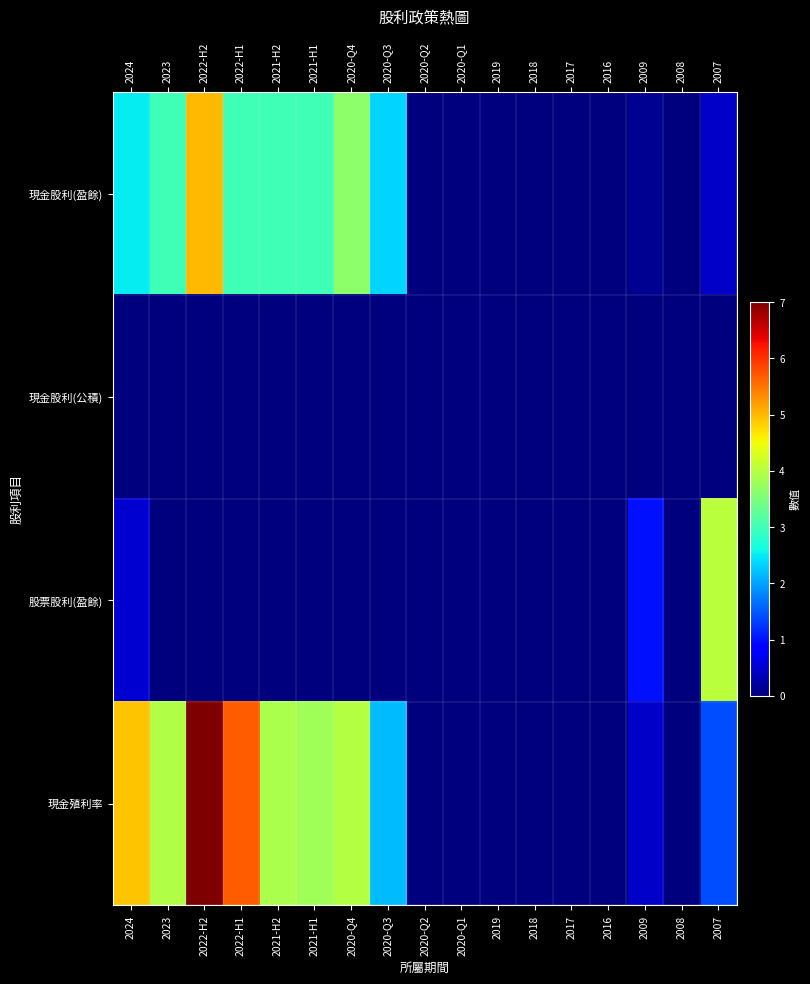

Reading right to left, transcribe all the data shown in this chart.

現金股利(盈餘): 2007=0.5	2008=0.0	2009=0.1	2016=0.0	2017=0.0	2018=0.0	2019=0.0	2020-Q1=0.0	2020-Q2=0.0	2020-Q3=2.4	2020-Q4=3.6	2021-H1=3.0	2021-H2=3.0	2022-H1=3.0	2022-H2=5.0	2023=3.0	2024=2.5
現金股利(公積): 2007=0.0	2008=0.0	2009=0.0	2016=0.0	2017=0.0	2018=0.0	2019=0.0	2020-Q1=0.0	2020-Q2=0.0	2020-Q3=0.0	2020-Q4=0.0	2021-H1=0.0	2021-H2=0.0	2022-H1=0.0	2022-H2=0.0	2023=0.0	2024=0.0
股票股利(盈餘): 2007=4.0	2008=0.0	2009=1.0	2016=0.0	2017=0.0	2018=0.0	2019=0.0	2020-Q1=0.0	2020-Q2=0.0	2020-Q3=0.0	2020-Q4=0.0	2021-H1=0.0	2021-H2=0.0	2022-H1=0.0	2022-H2=0.0	2023=0.0	2024=0.5
現金殖利率: 2007=1.4	2008=0.0	2009=0.4	2016=0.0	2017=0.0	2018=0.0	2019=0.0	2020-Q1=0.0	2020-Q2=0.0	2020-Q3=2.2	2020-Q4=4.0	2021-H1=3.8	2021-H2=3.9	2022-H1=5.7	2022-H2=7.0	2023=4.0	2024=4.9